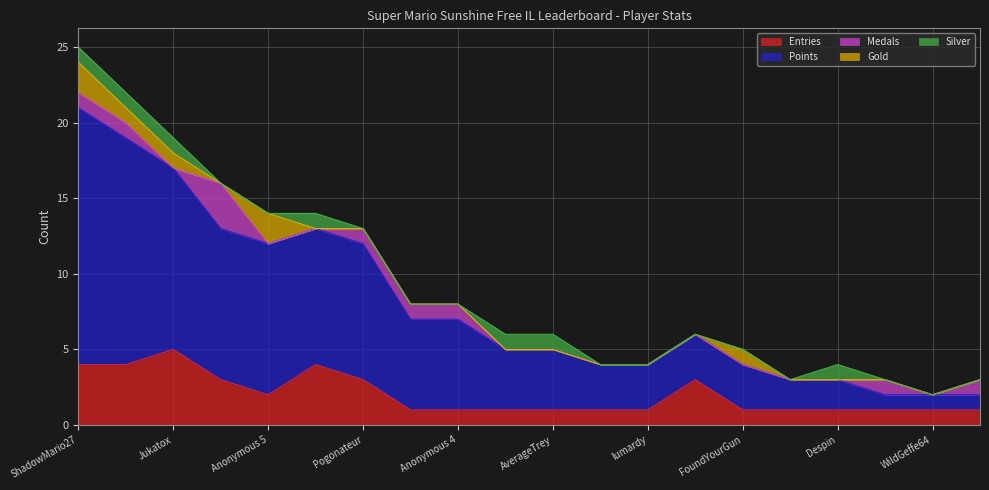

What is the difference between the second highest and minimum values in the Points series?

14